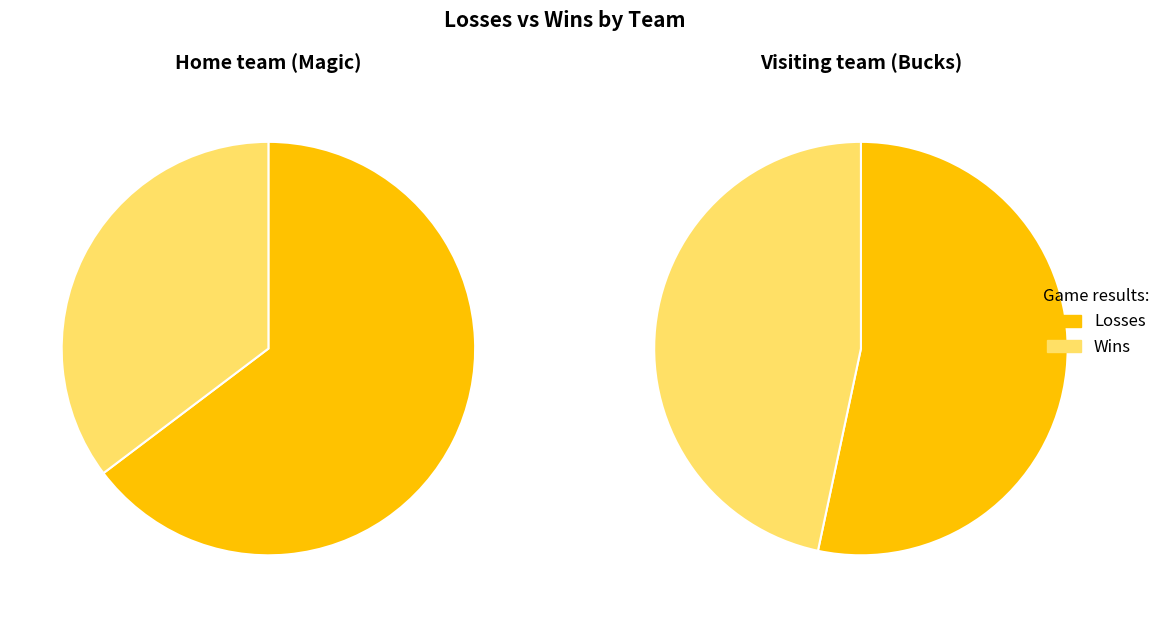

True or false: Visiting team (Bucks) accounts for 54% of the total.

True